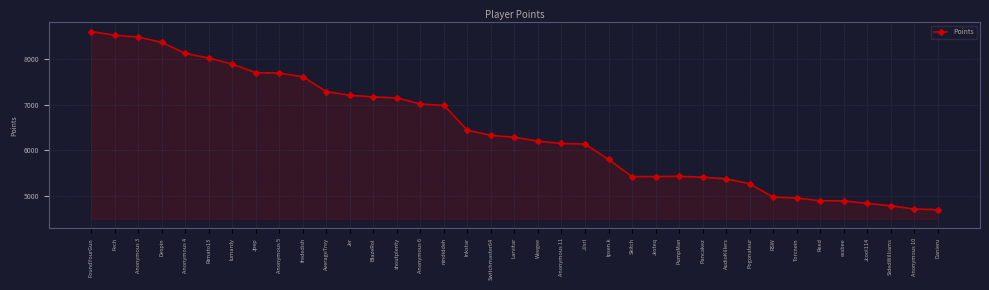

Approximately how many times larger is the value at Switchmaster64 compared to essbee?

1.3